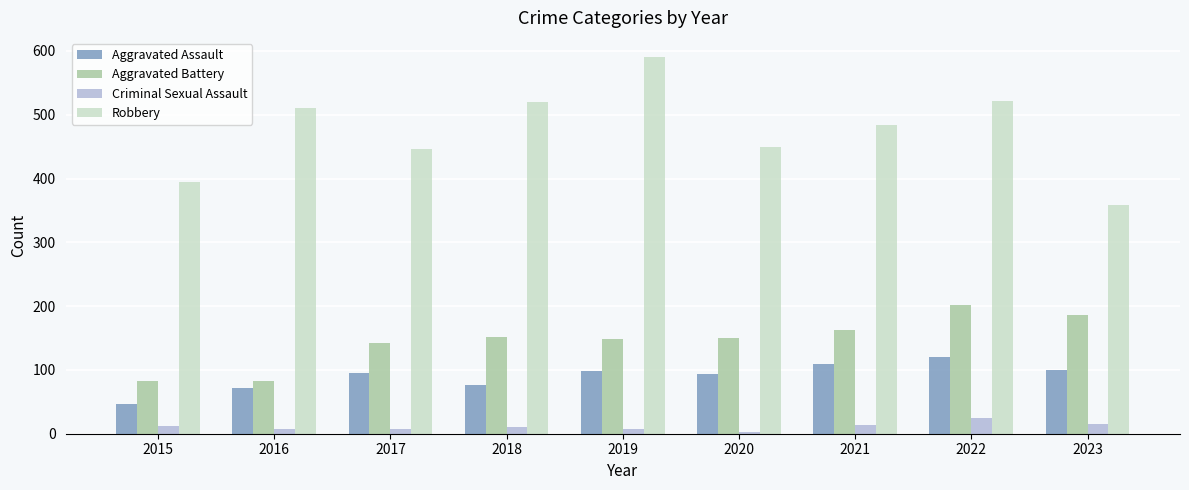

What is the sum of the Aggravated Assault values at 2021 and 2023?

210